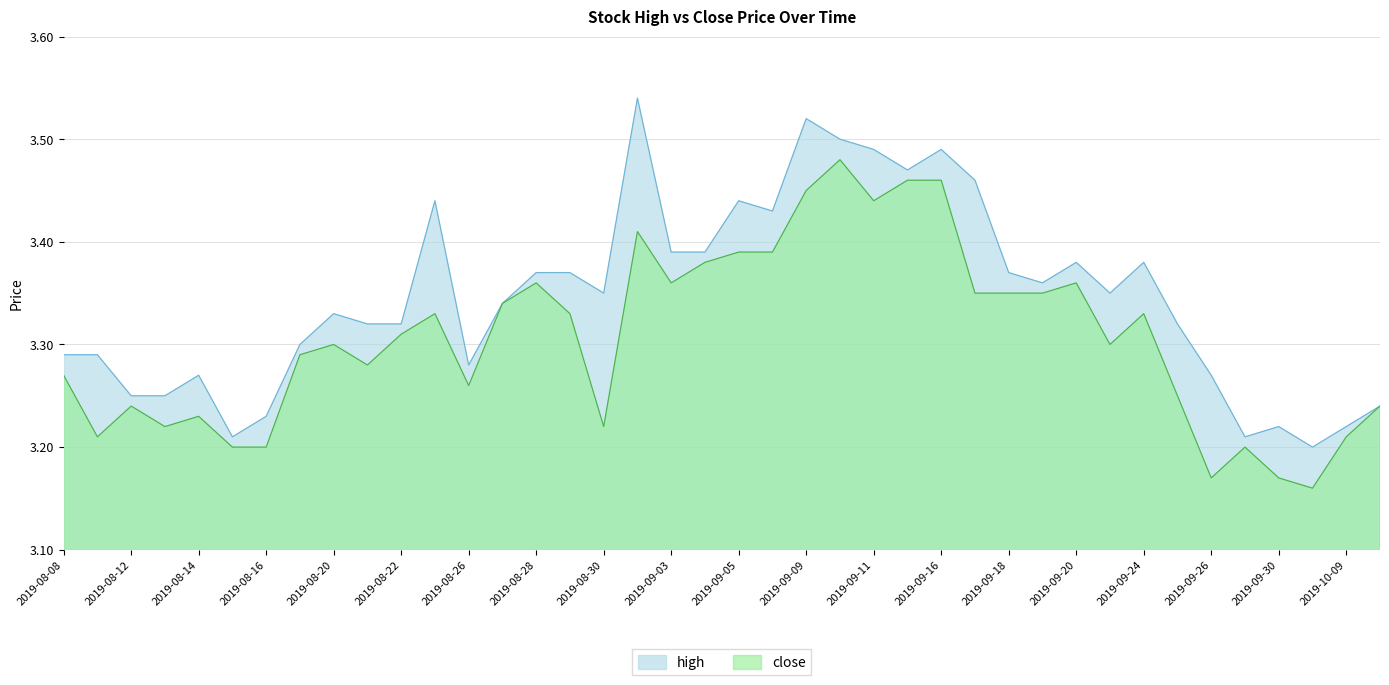

Rank the series by their maximum value, from highest to lowest.

high, close